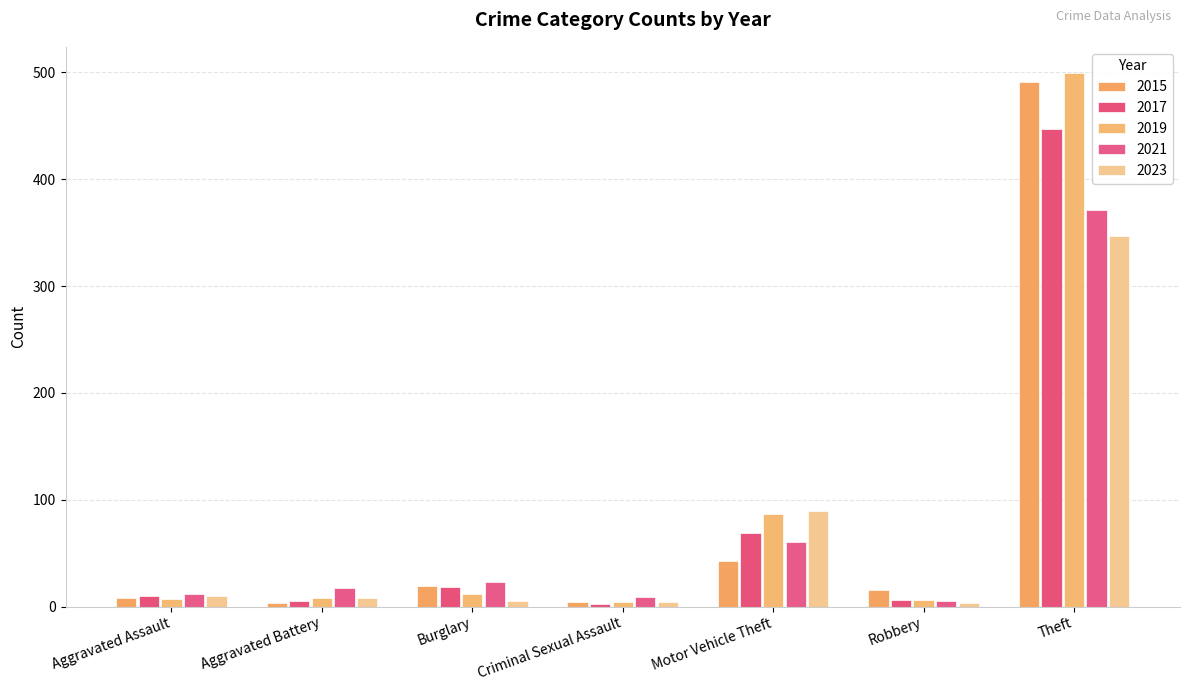

What position from the right is Robbery?

2